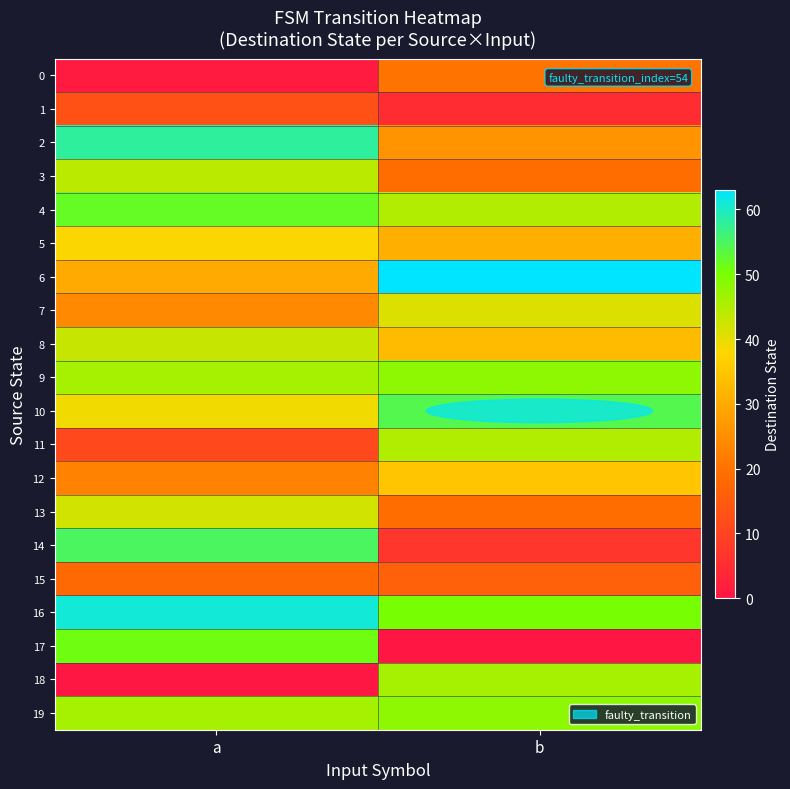

Which series has the widest spread of values?

17